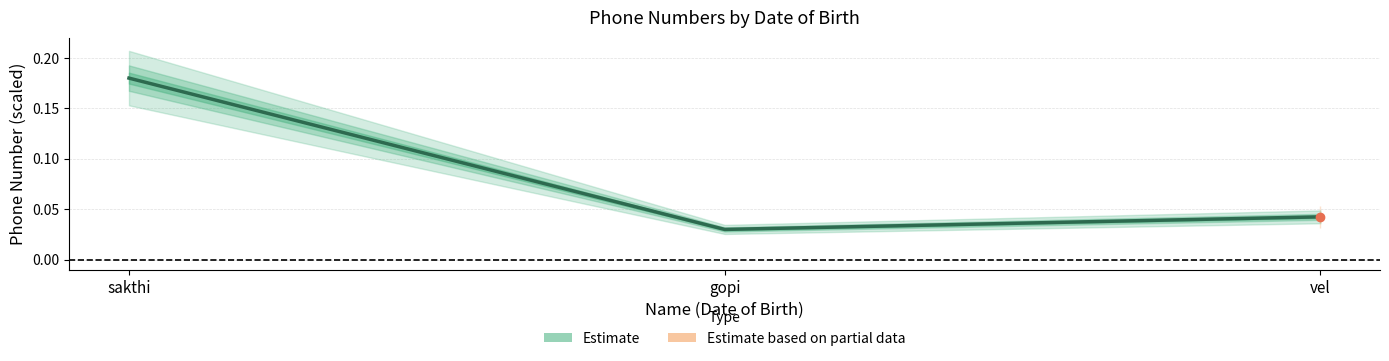

The chart shows a value of 0.0 at sakthi. True or false?

False